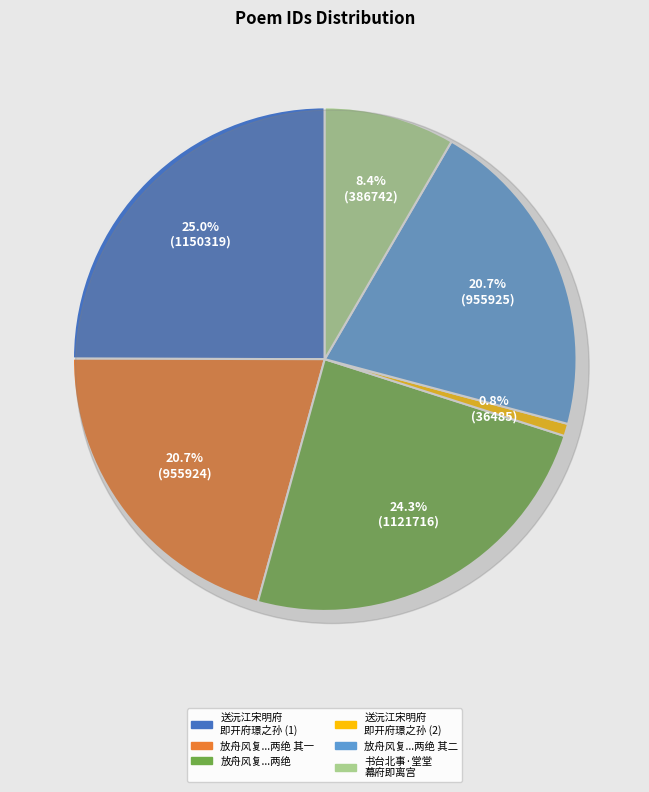

Rank the categories by value from highest to lowest.

送沅江宋明府即开府璟之孙, 放舟风复不顺再泊马当对岸夹中马当水府即小说所载神助王勃一席清风处也戏题两绝, 放舟风复不顺再泊马当对岸夹中马当水府即小说所载神助王勃一席清风处也戏题两绝 其二, 放舟风复不顺再泊马当对岸夹中马当水府即小说所载神助王勃一席清风处也戏题两绝 其一, 书台北事·堂堂幕府即离宫, 送沅江宋明府即开府璟之孙